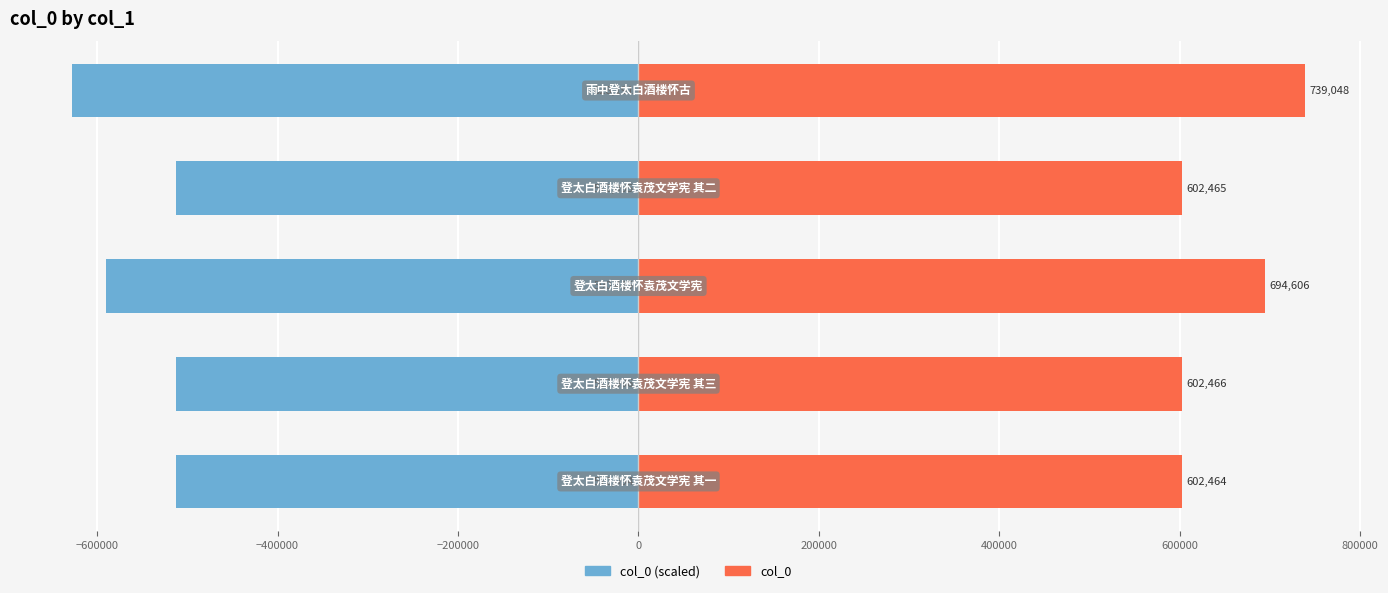

Between −800000 and −200000, which series saw the biggest shift?

col_0